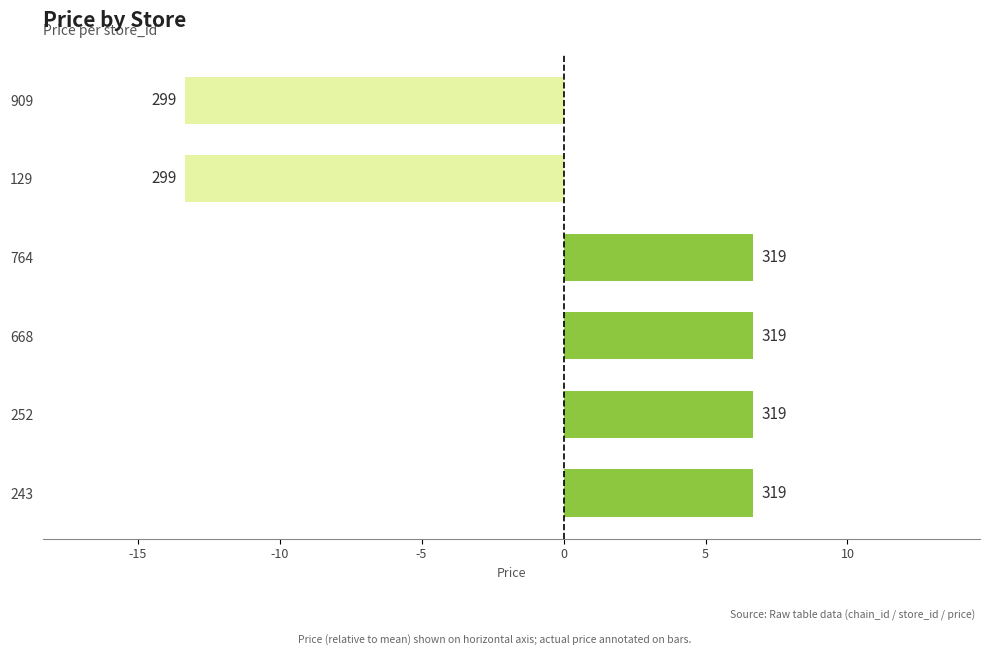

What is the minimum value shown in the chart?

-13.3